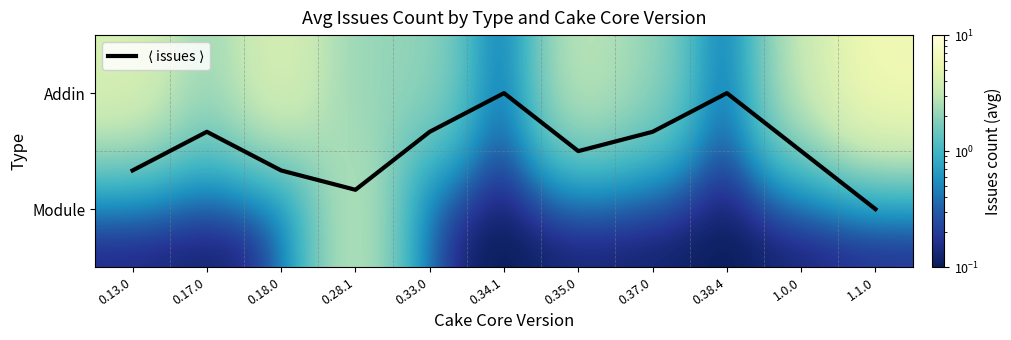

What is the total value across all series at 1.1.0?

7.2